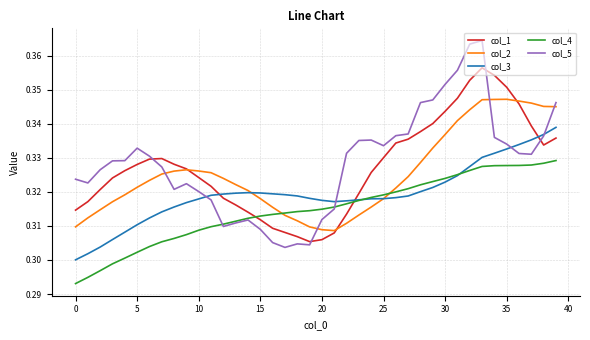

After their last crossing, which series has the higher values: col_5 or col_1?

col_5